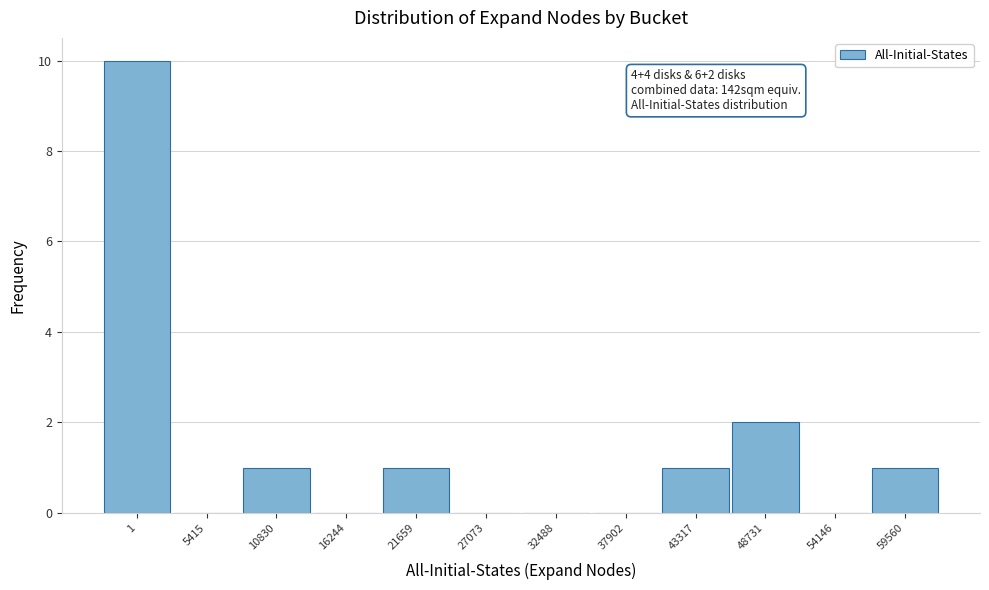

Reading left to right, transcribe all the data shown in this chart.

1=10	5415=0	10830=1	16244=0	21659=1	27073=0	32488=0	37902=0	43317=1	48731=2	54146=0	59560=1